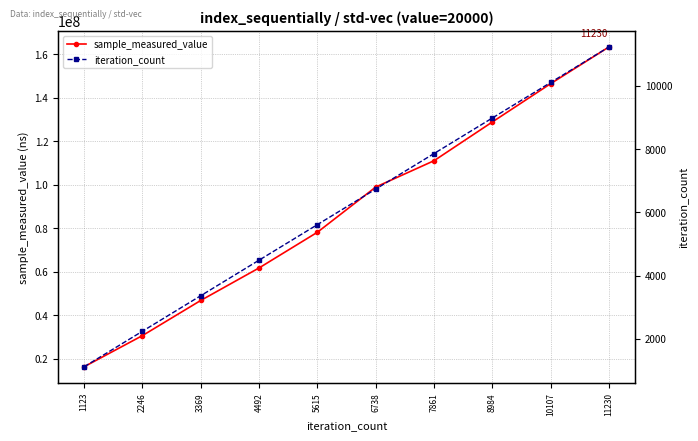

What is the spread (max minus min) of values at 6738?

98975707